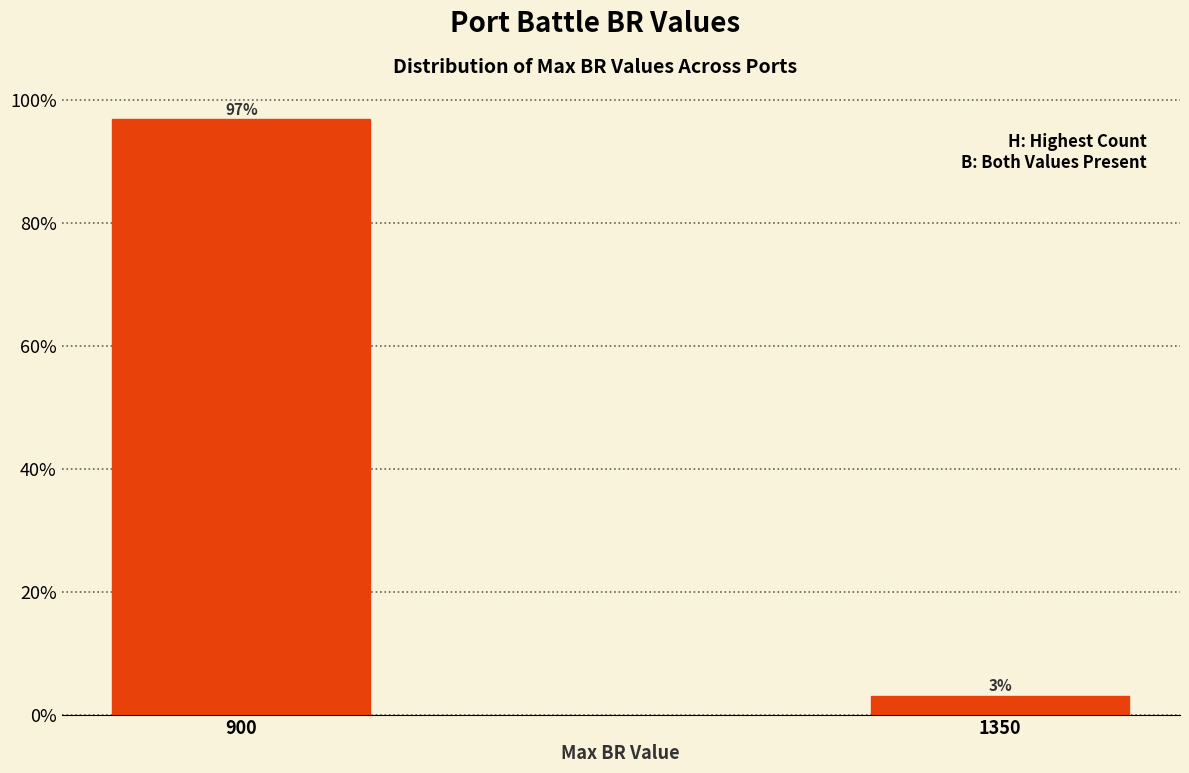

Does the chart contain any negative values?

No